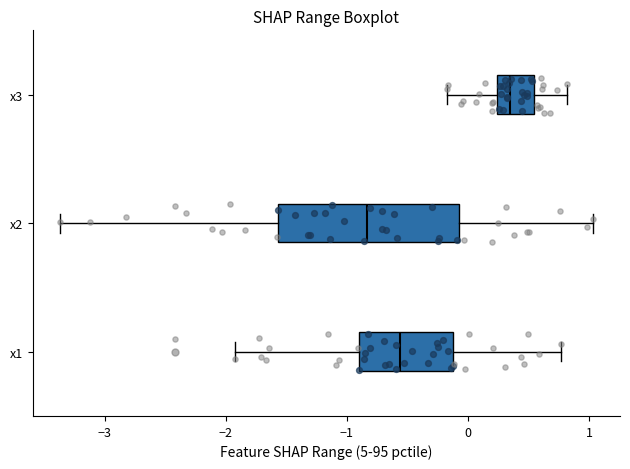

Which box is the widest, from its left edge to its right edge?

x2